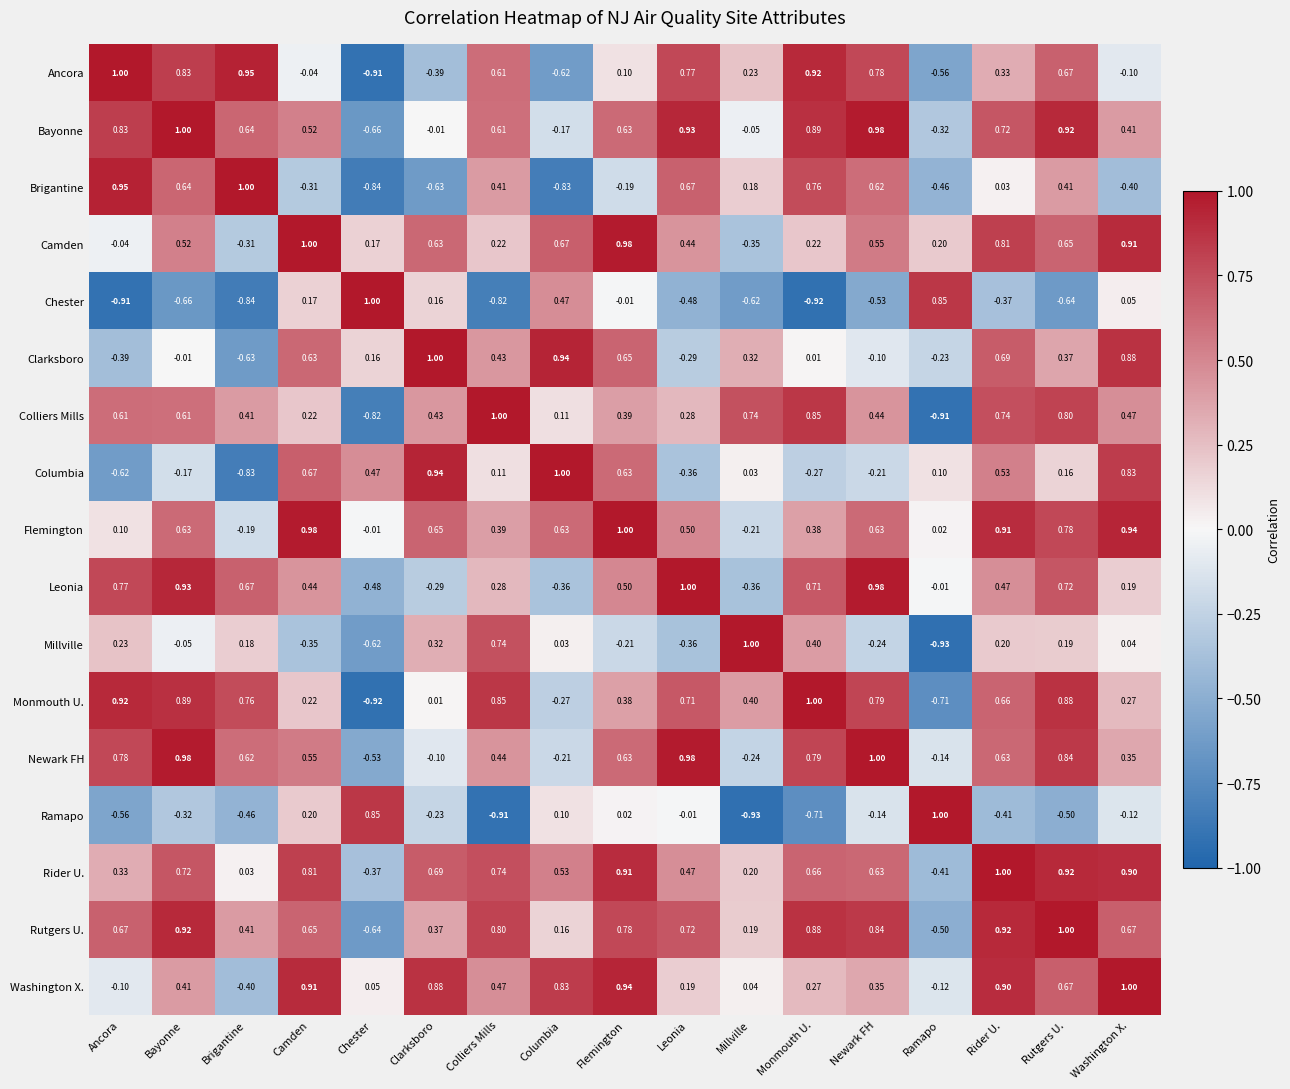

Which series has the largest total across all categories?

Rutgers U.